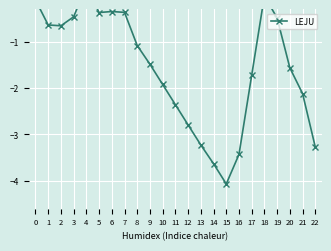

What is the maximum value shown in the chart?

0.2